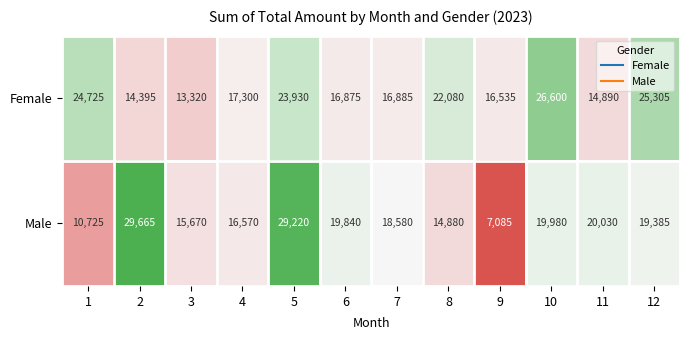

At which label is Male closest to 18375?

7